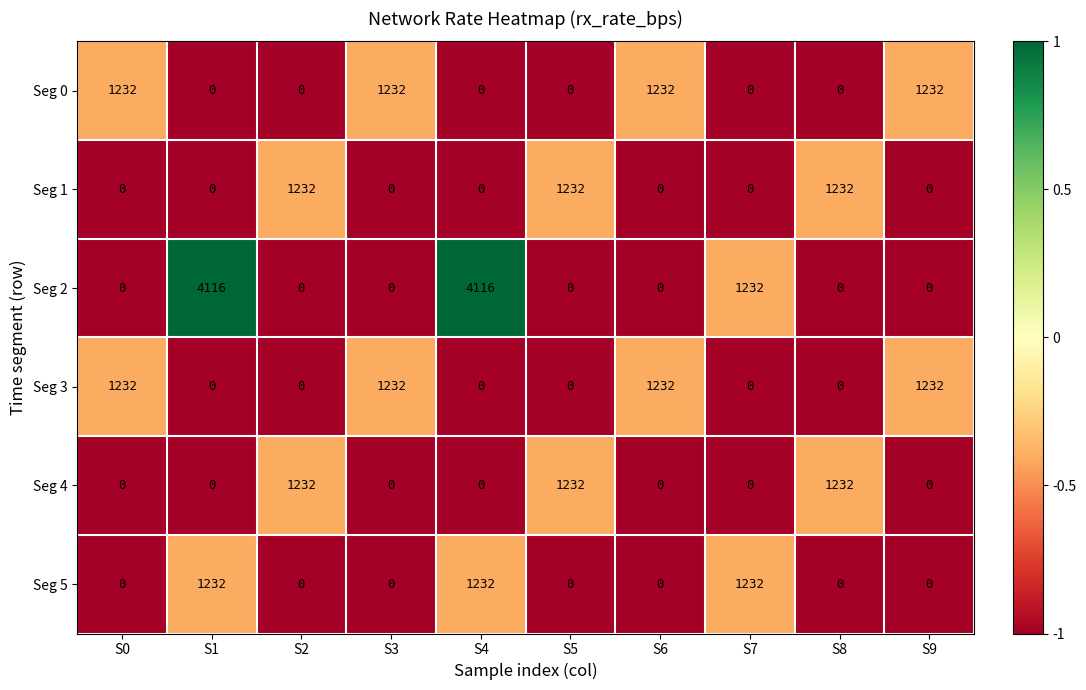

True or false: Seg 2 has a value of 0 at S5.

True